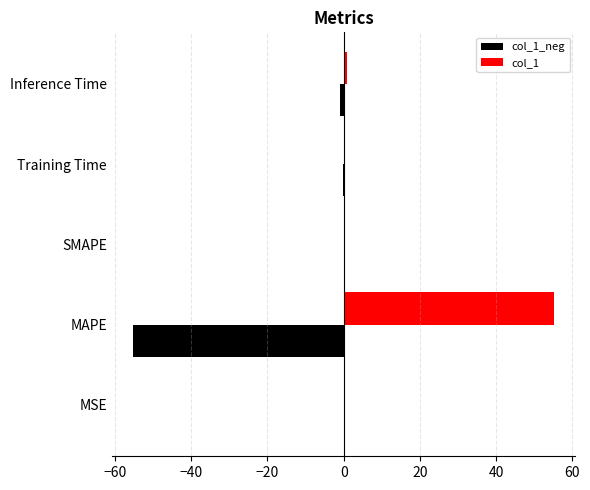

Is it true that col_1_neg equals -55.3 at MAPE?

True